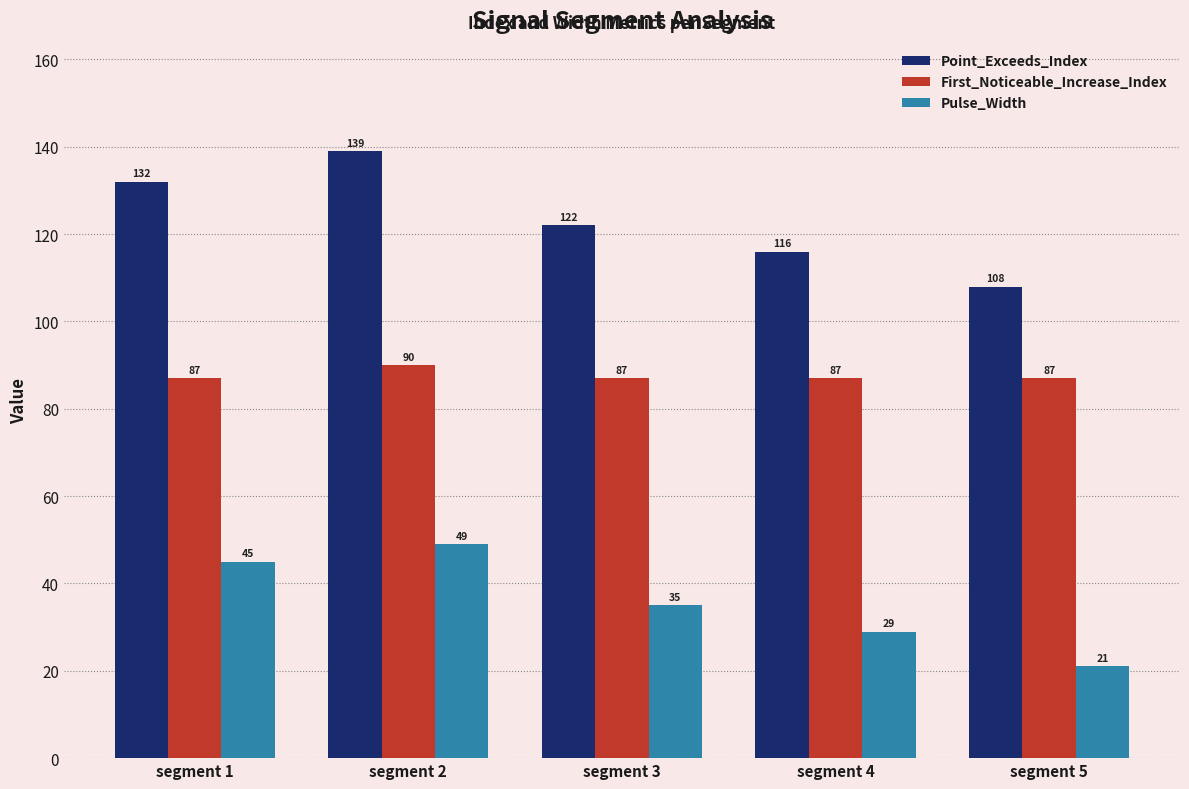

What is the approximate value of Pulse_Width at segment 4, to the nearest 5?

30